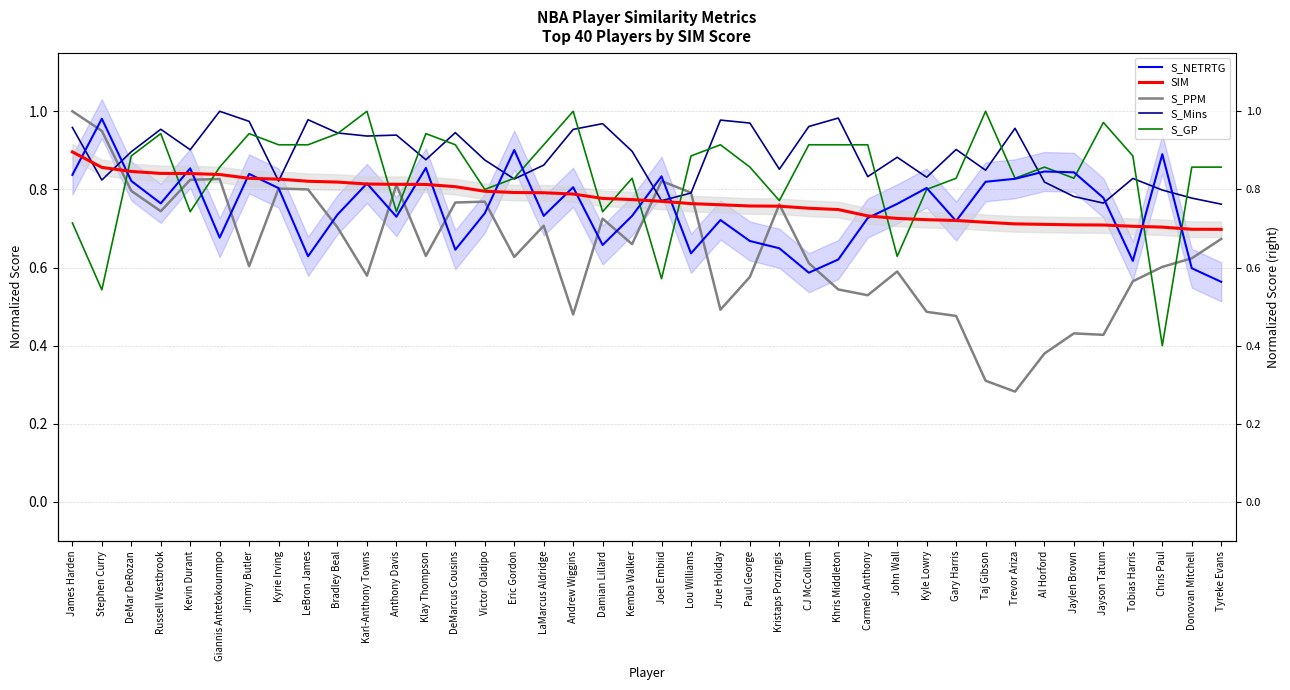

Which series ends up on top after the final intersection of SIM and S_GP?

S_GP